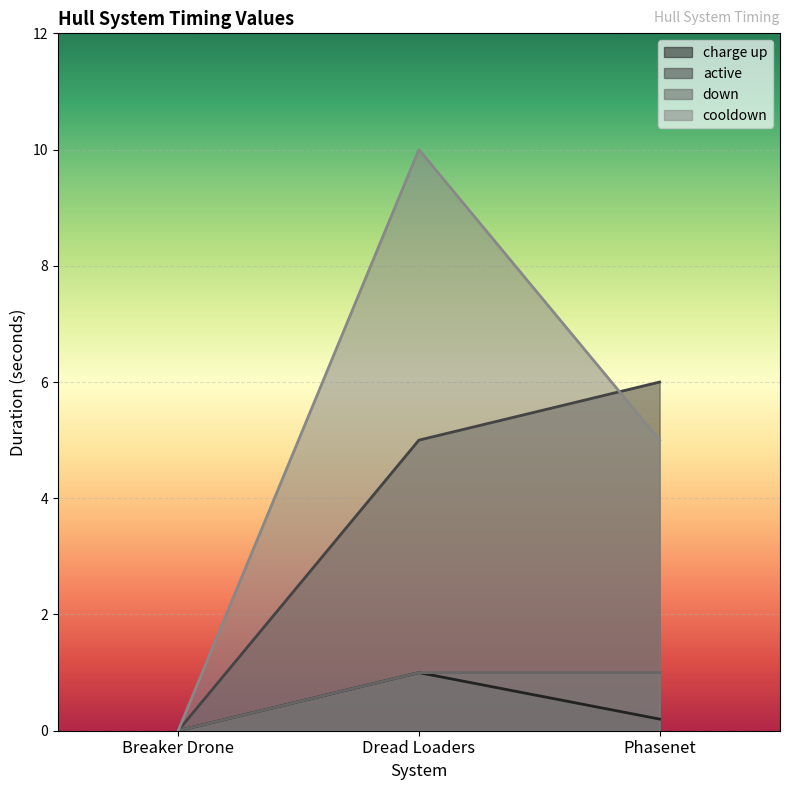

List the series in order of their peak value, lowest first.

charge up, down, active, cooldown